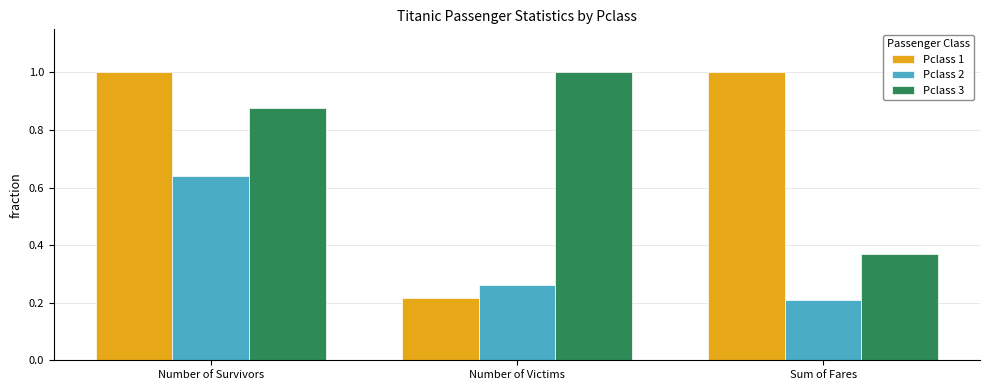

Which series changed the most between Number of Victims and Sum of Fares?

Pclass 1